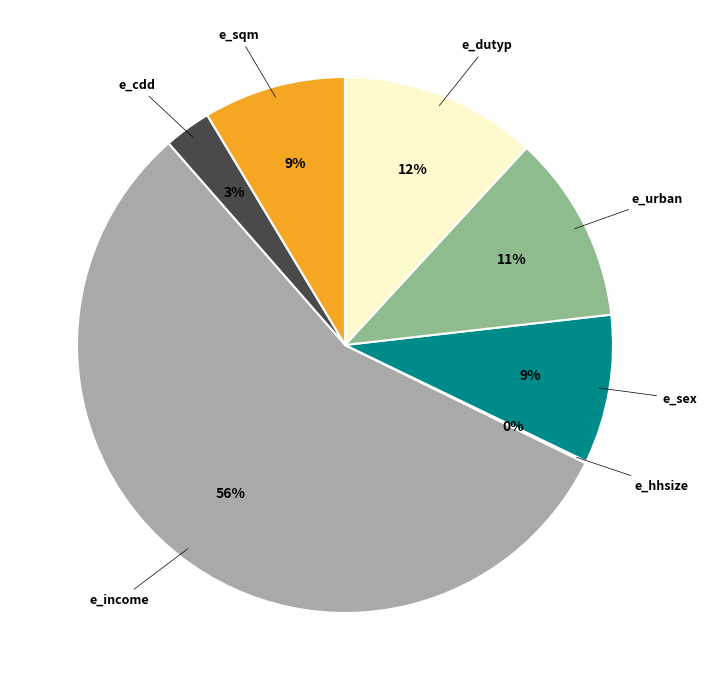

Is there any slice that represents more than half of the pie?

Yes